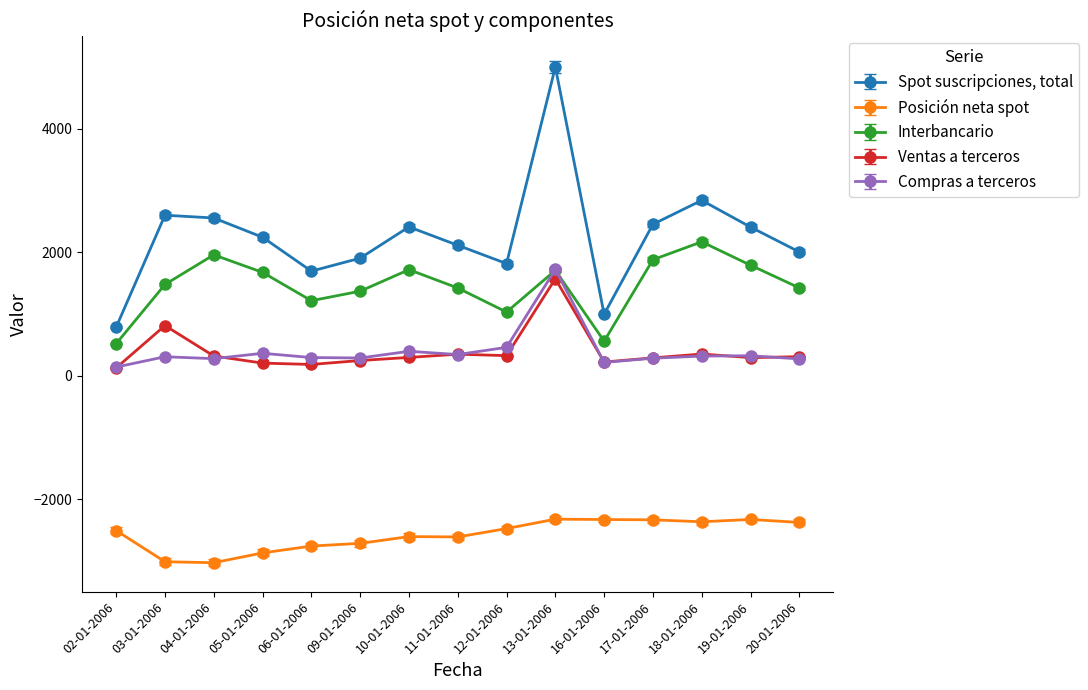

True or false: Ventas a terceros and Posición neta spot intersect in this chart.

False